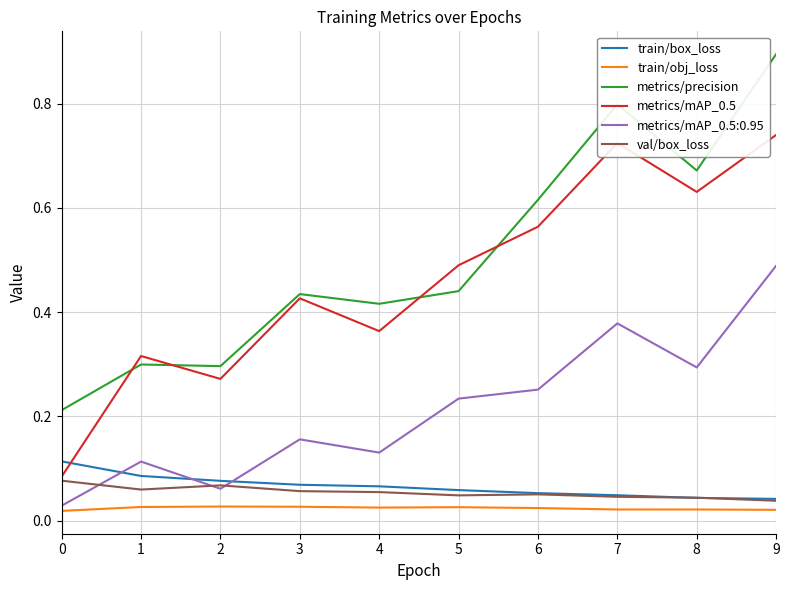

At which category is the sum across all series the highest?

9